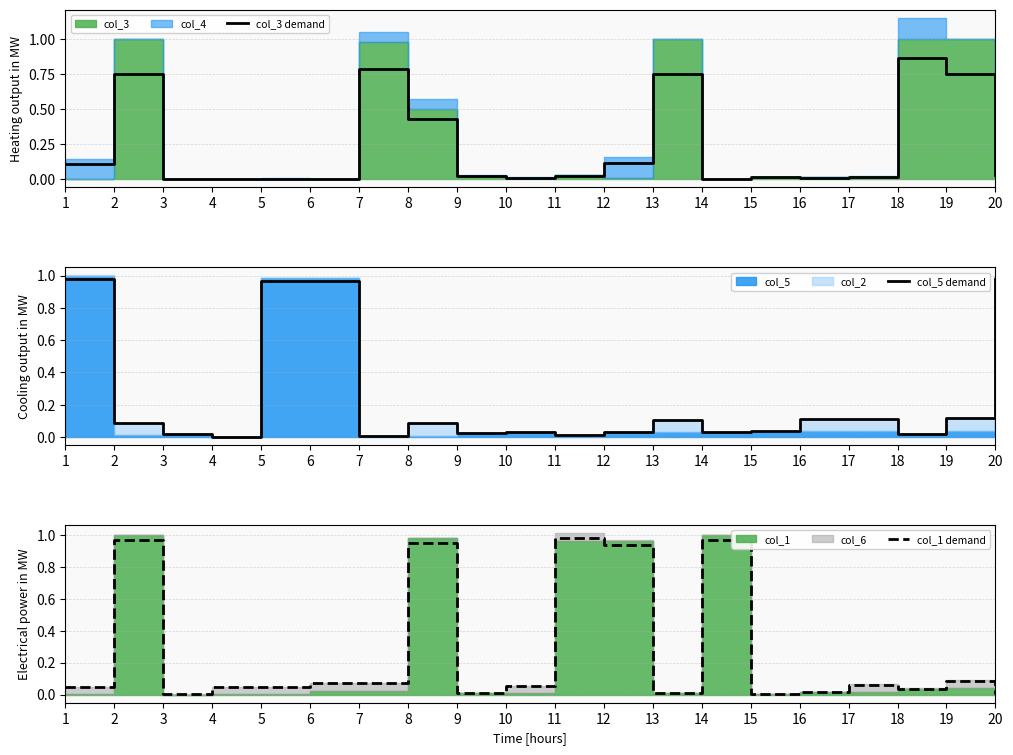

List the labels in order of col_1 demand value, largest first.

11, 14, 2, 8, 12, 19, 6, 7, 17, 10, 4, 1, 5, 18, 16, 13, 9, 15, 3, 20